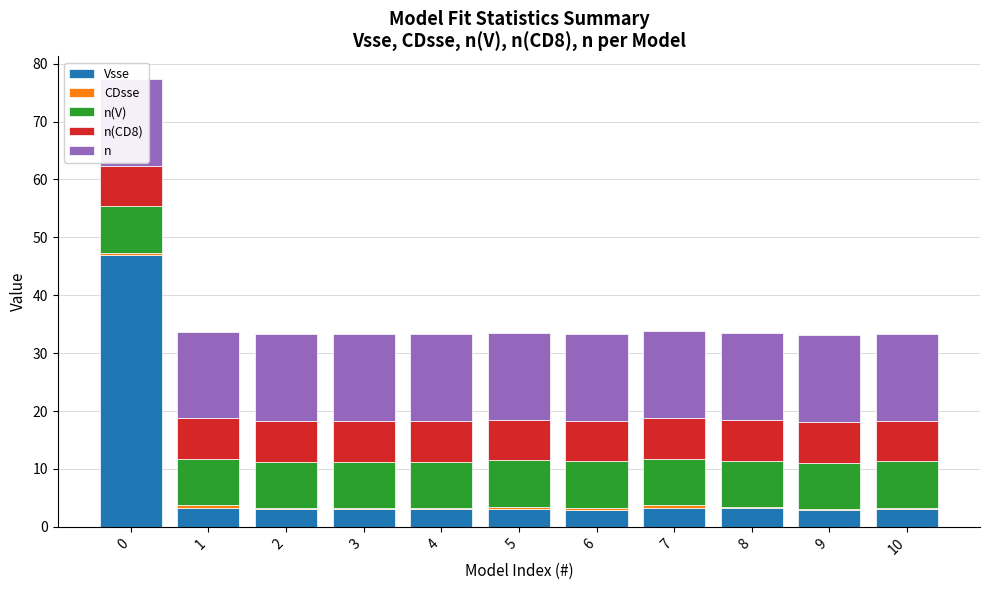

What is the sum of the n(V) values at 2 and 5?

16.0